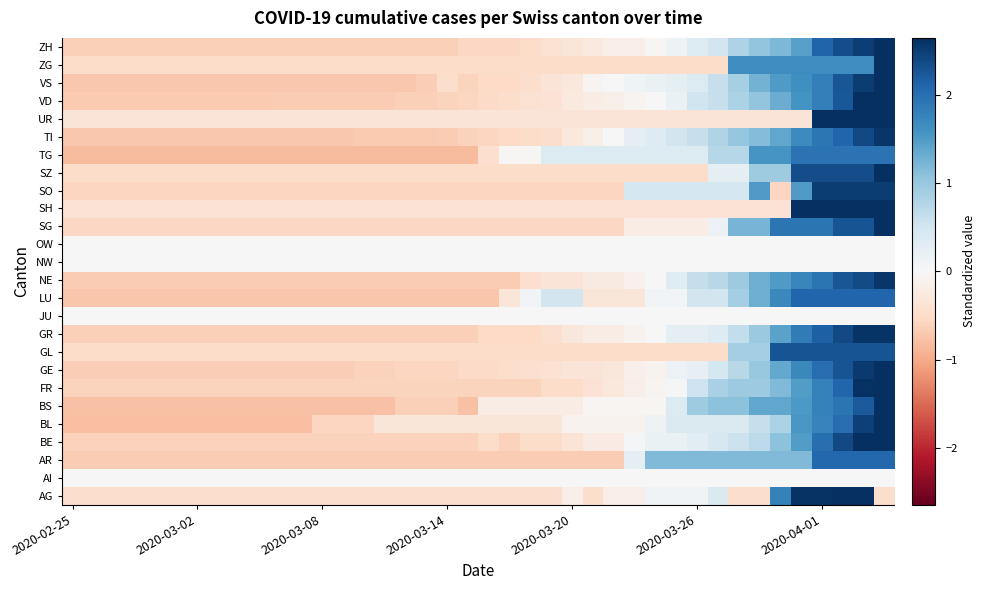

What is the maximum value shown in the chart?

3.7